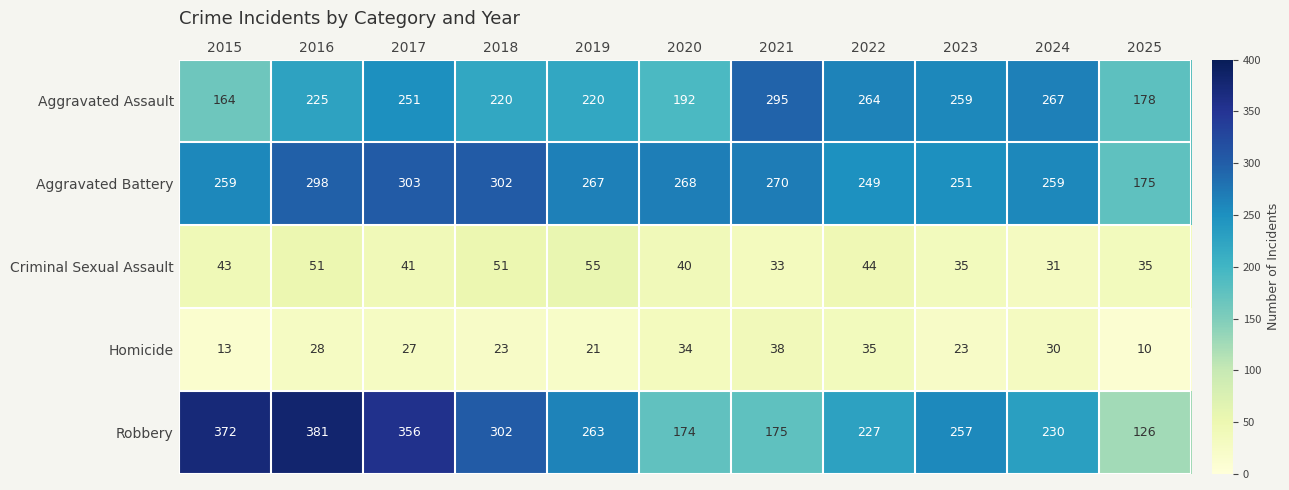

At which category is the sum across all series the highest?

2016